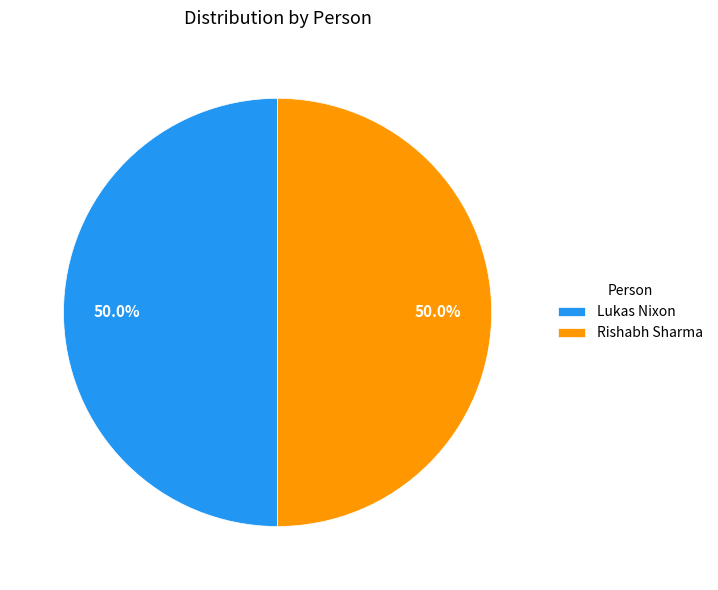

What is the ratio of the value at Lukas Nixon to the value at Rishabh Sharma?

1.0